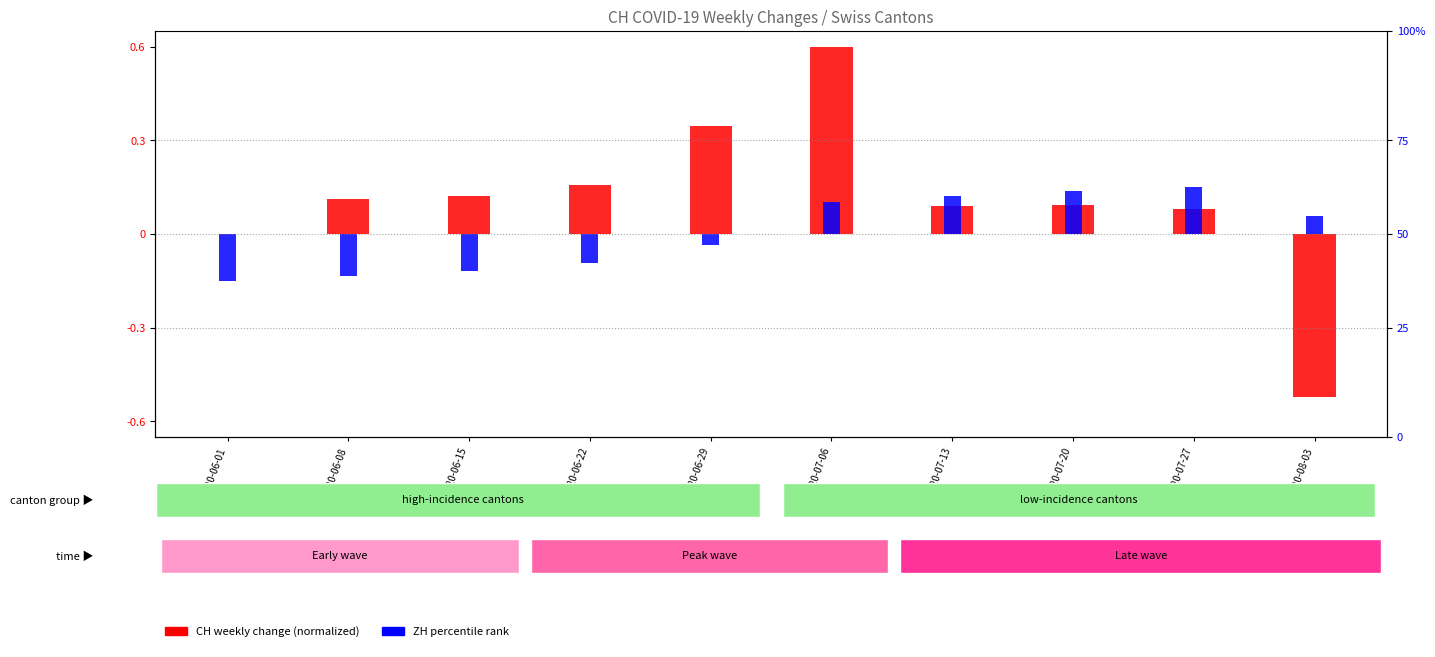

The value of ZH percentile rank at 2020-06-22 is -0.0. True or false?

False